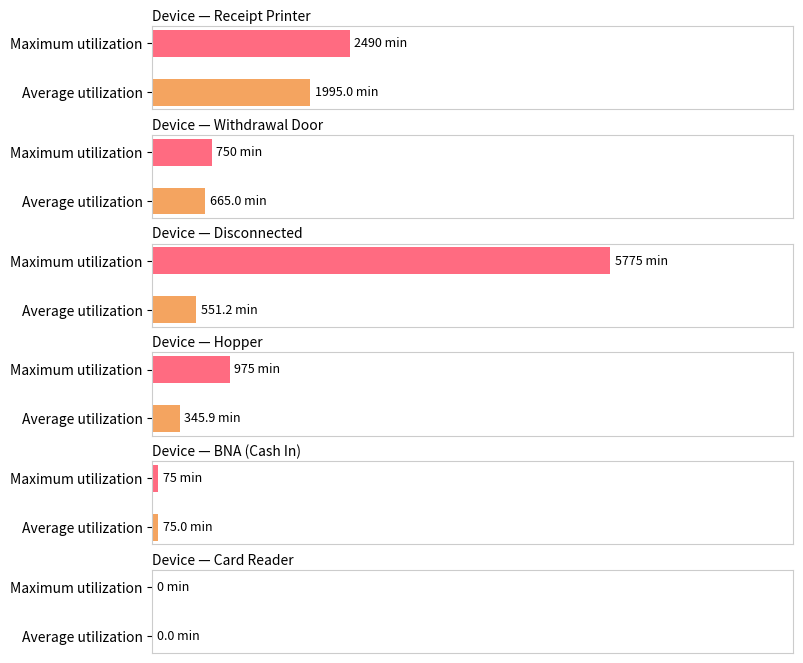

Does the chart contain stacked bars?

No